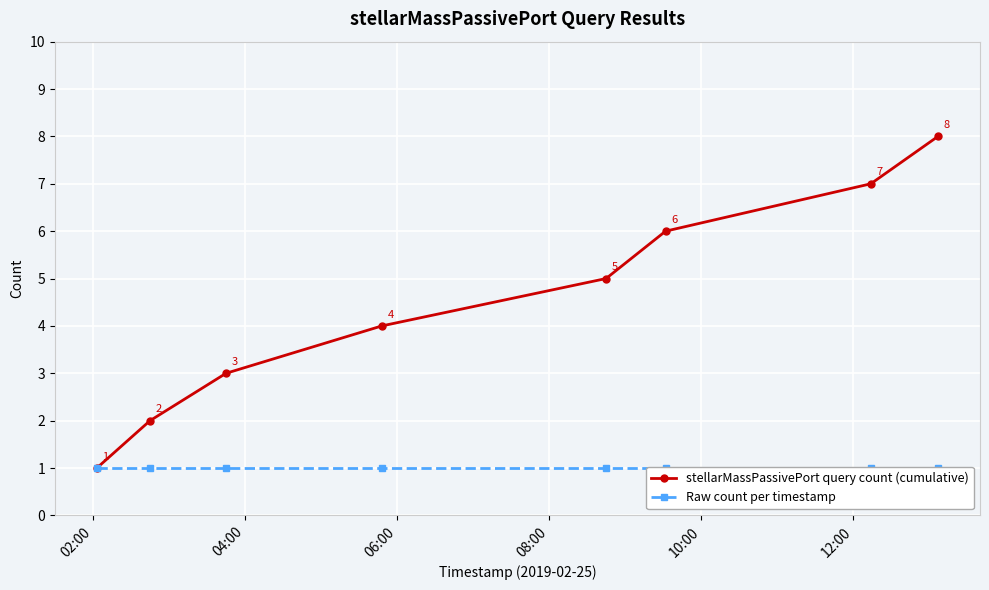

Count the stellarMassPassivePort query count (cumulative) values in the range 3 to 7.

5